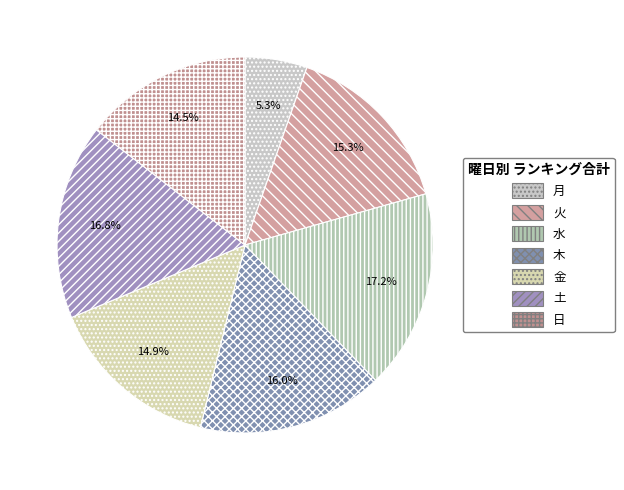

To the nearest percent, what portion does 日 represent?

15%